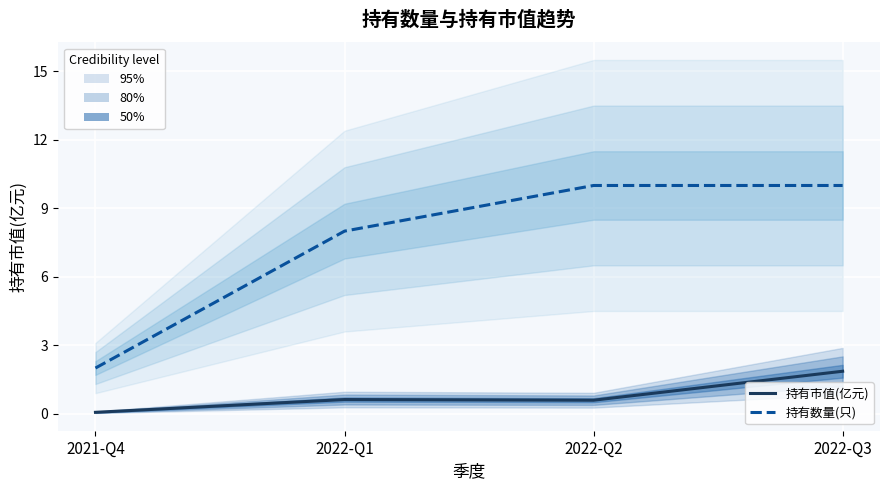

Which category has the lowest value in the 持有数量(只) series?

2021-Q4